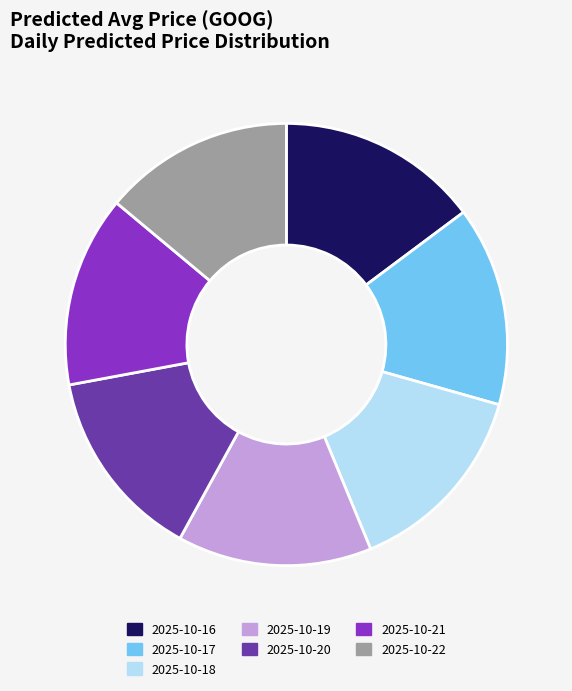

Is the sum of 2025-10-20 and 2025-10-16 greater than half?

No